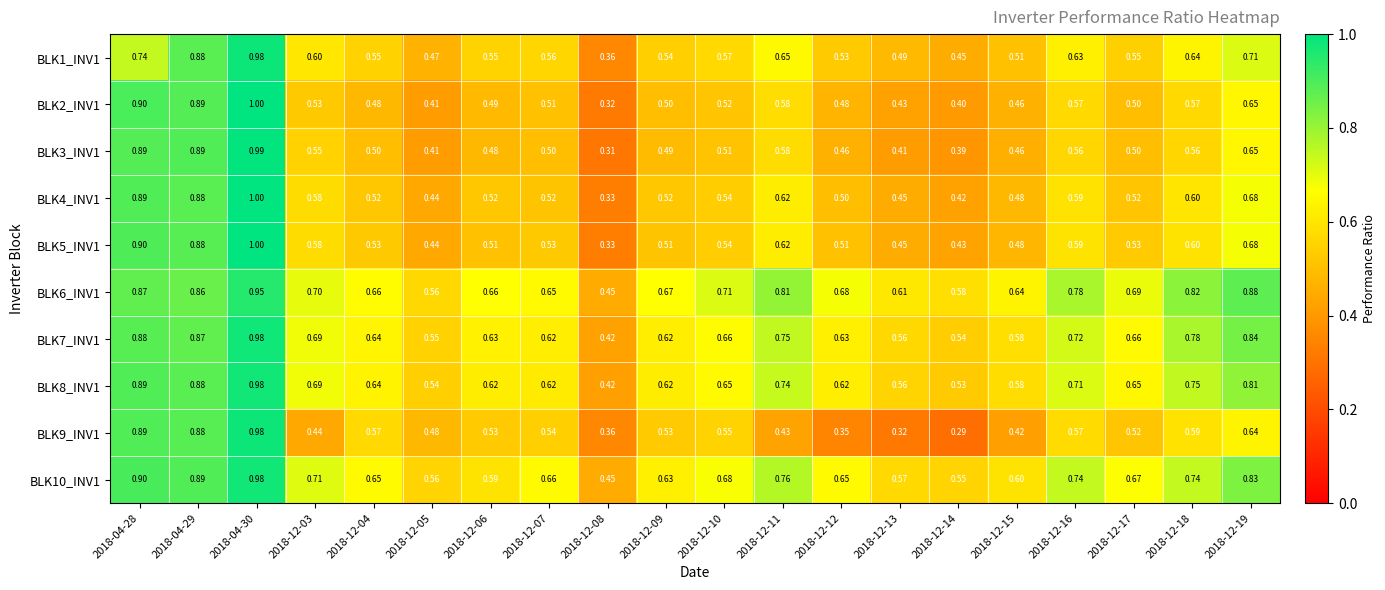

Is the value of BLK5_INV1 at 2018-12-14 greater than the value of BLK7_INV1 at 2018-12-12?

No